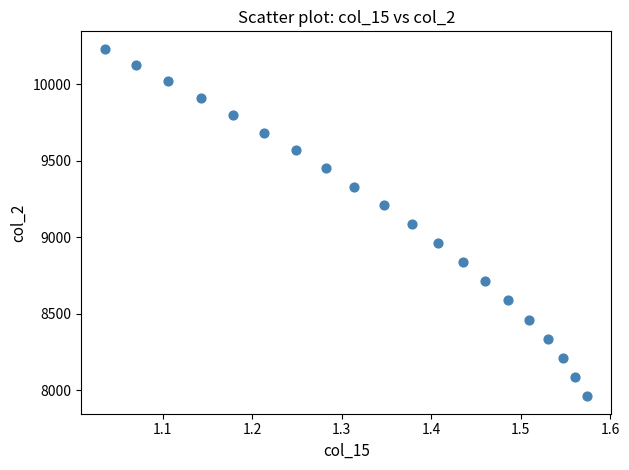

What is the range of Y values (max minus min)?

2270.1